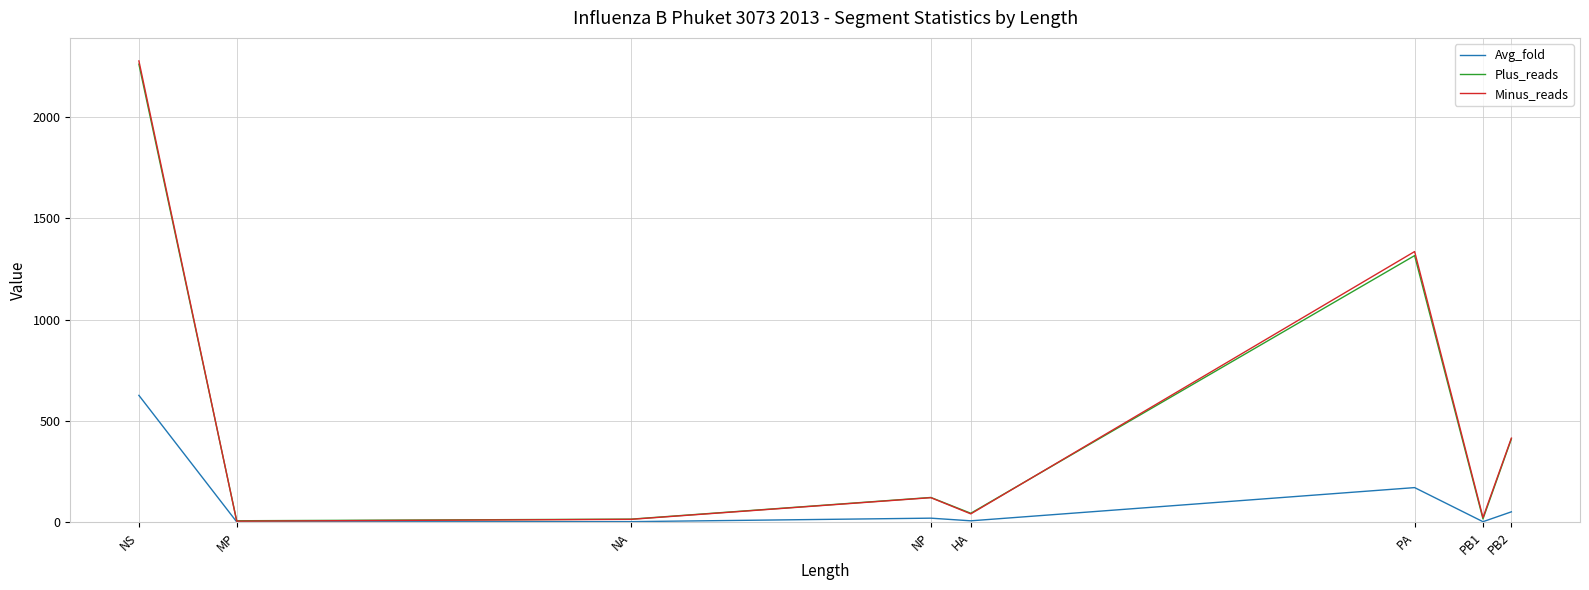

Is it true that Plus_reads equals 775.6 at PA?

False